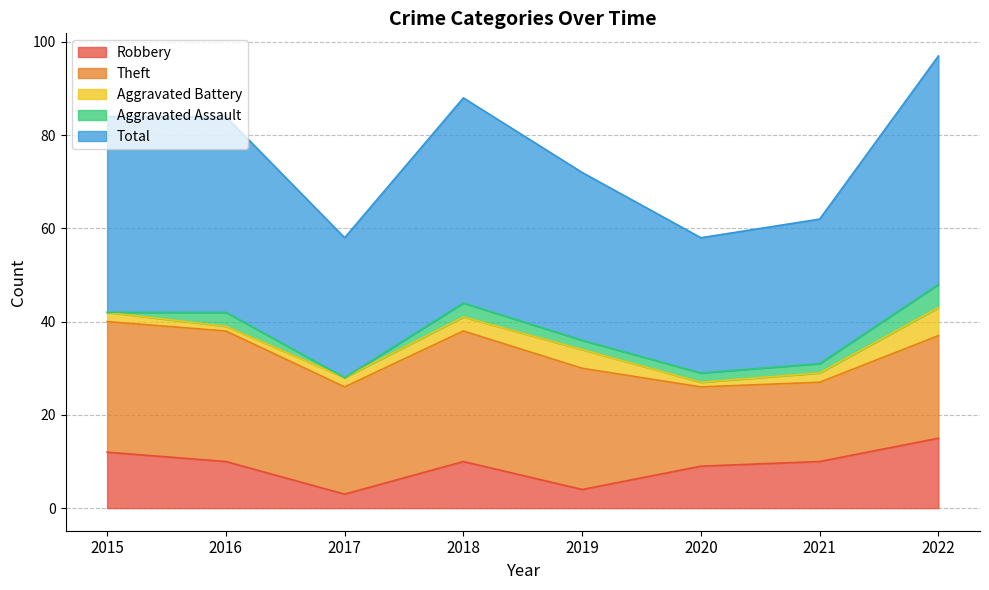

The Robbery series shows 14 at 2020. True or false?

False